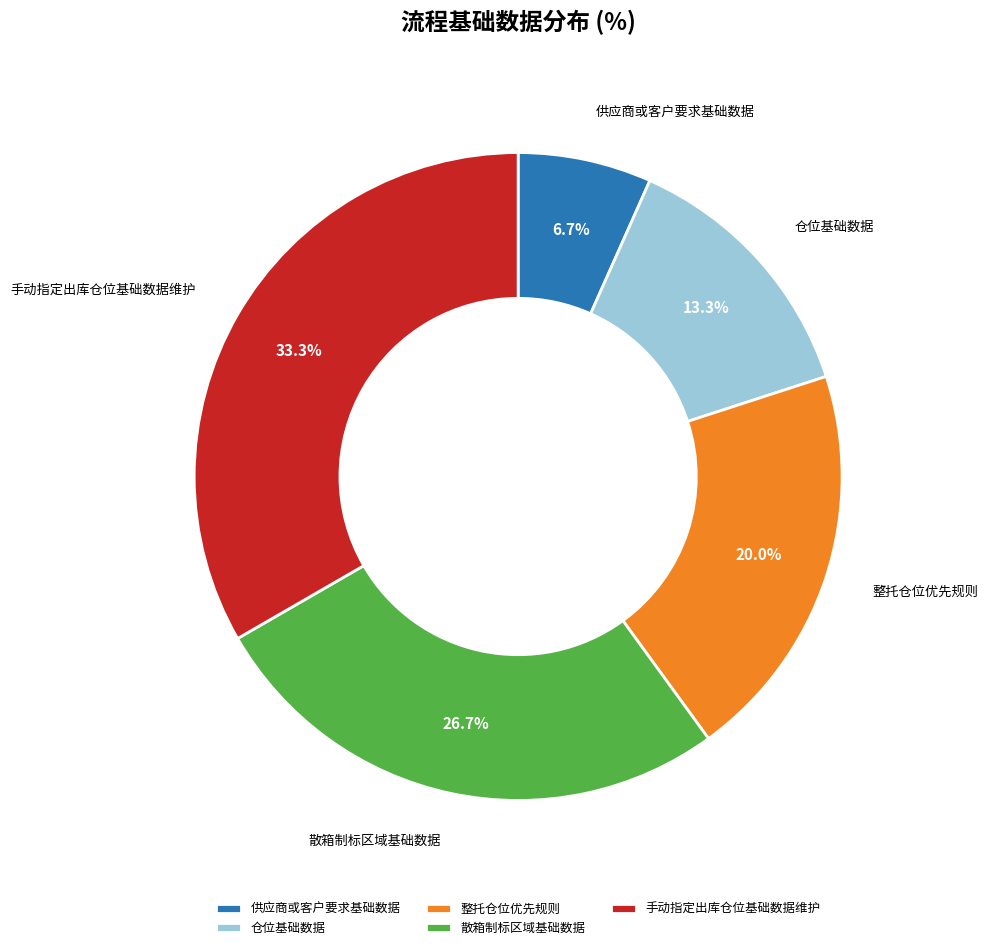

To the nearest percent, what portion does 仓位基础数据 represent?

13%